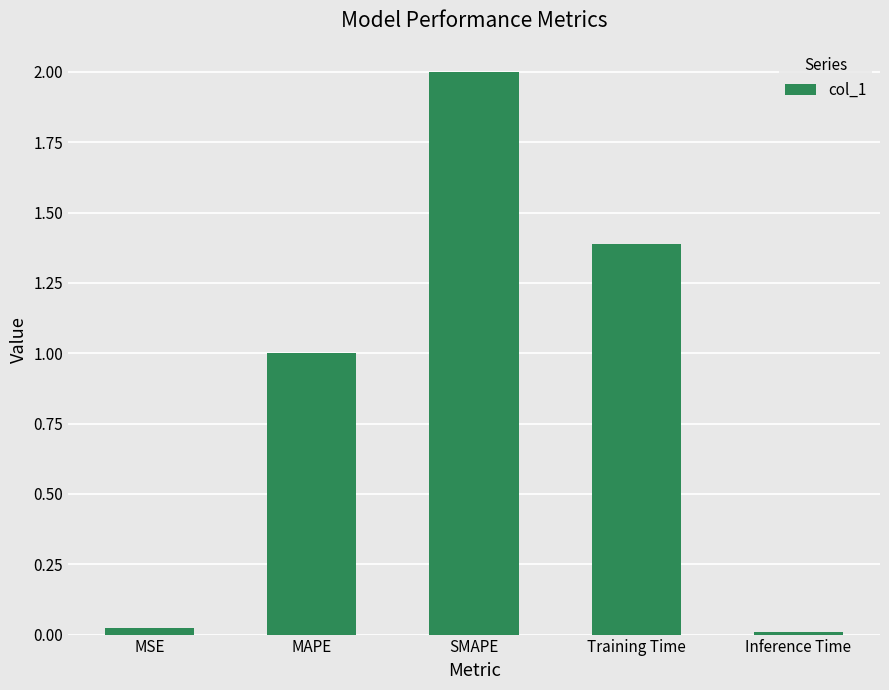

What is the difference between the values at SMAPE and MAPE?

1.0